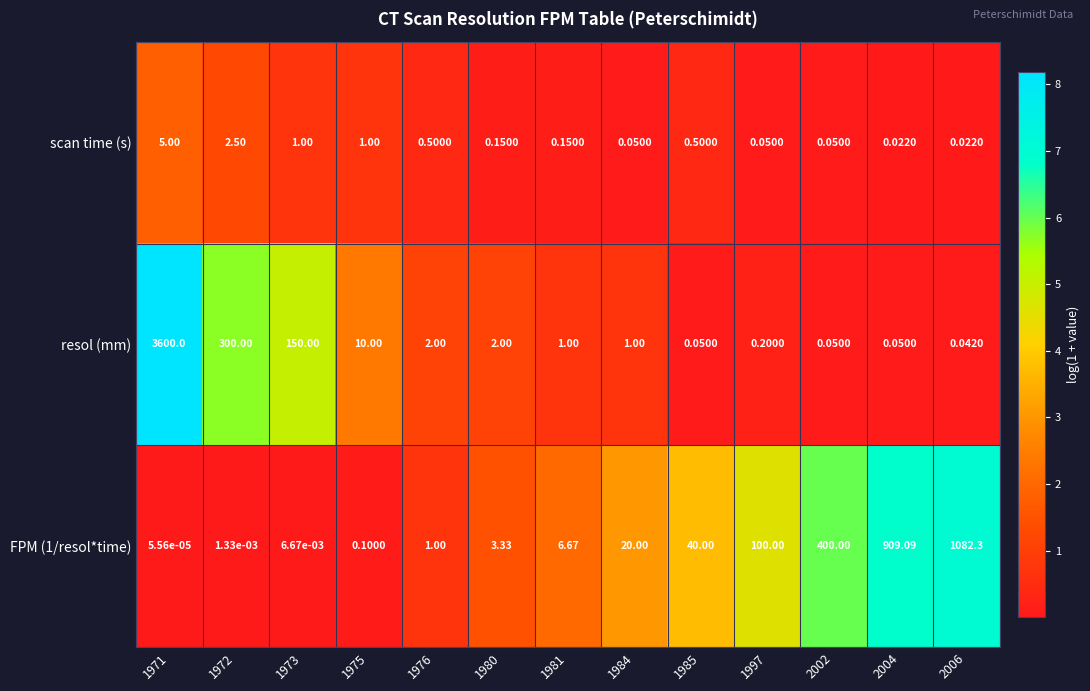

Count the number of categories in the chart.

13